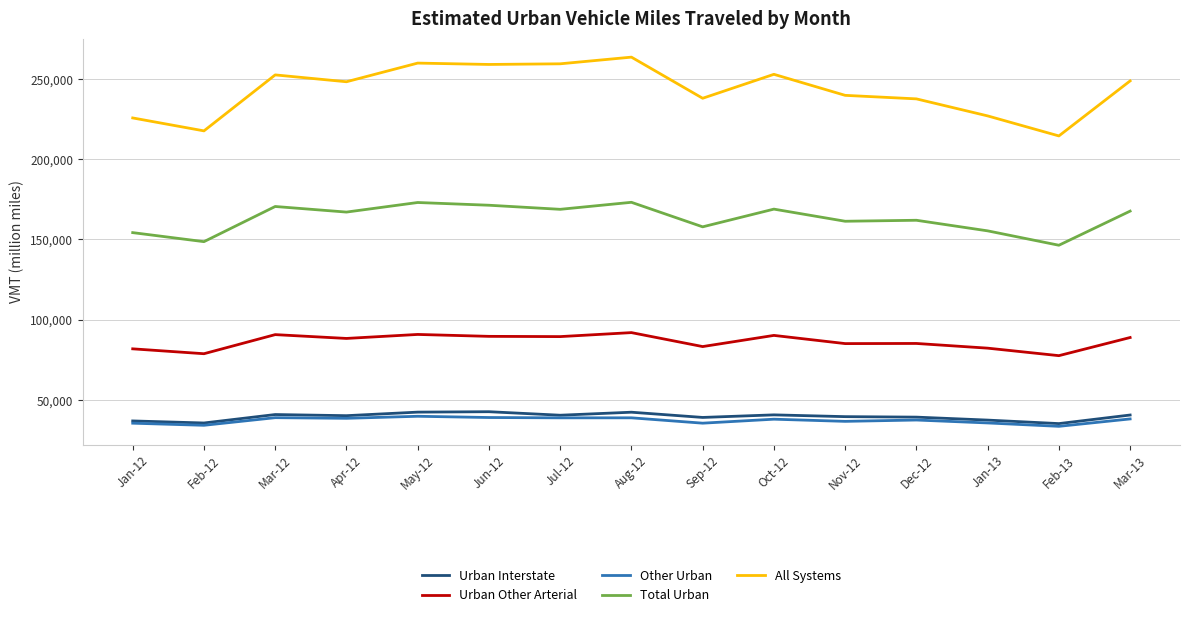

True or false: Urban Other Arterial has a value of 89463 at Jul-12.

True